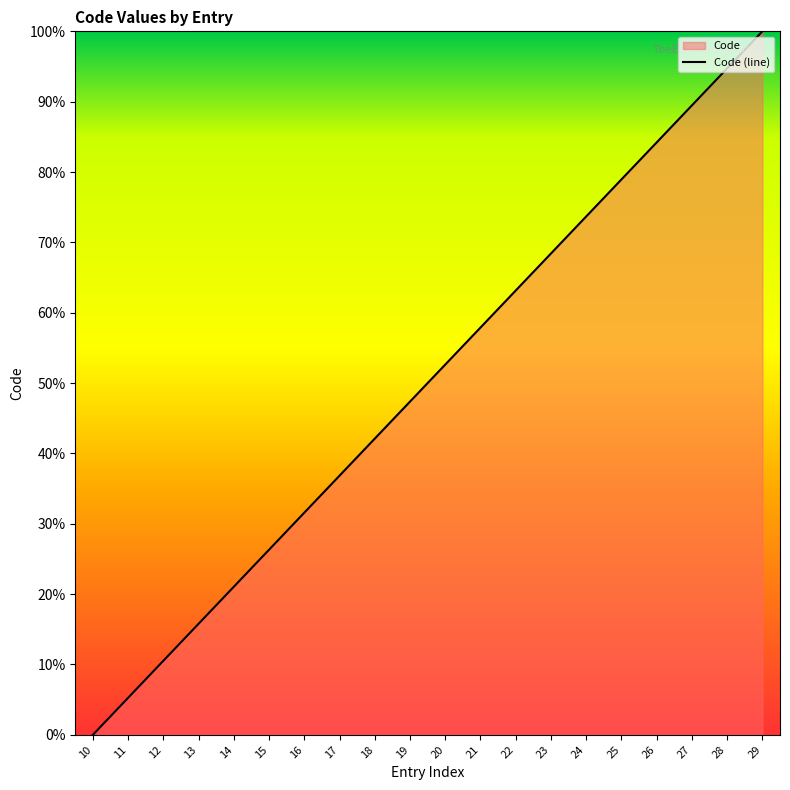

Reading left to right, what are all the values shown in this chart?

0.0	5.3	10.5	15.8	21.1	26.3	31.6	36.8	42.1	47.4	52.6	57.9	63.2	68.4	73.7	78.9	84.2	89.5	94.7	100.0